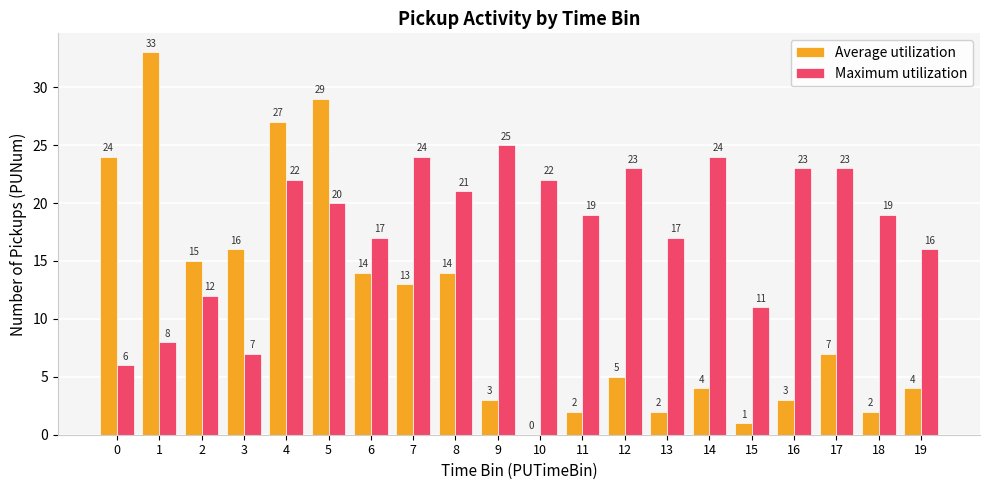

Where does the Maximum utilization series first go above 20?

4